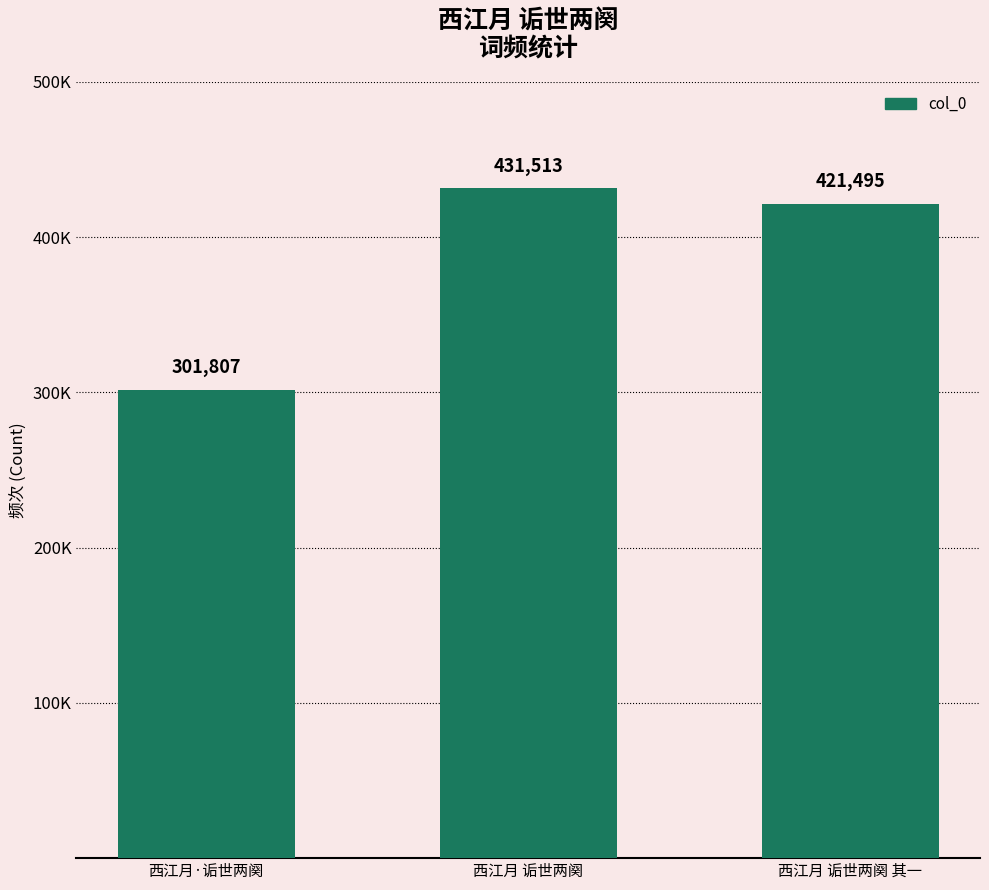

The value at 西江月 诟世两阕 is 431513. True or false?

True